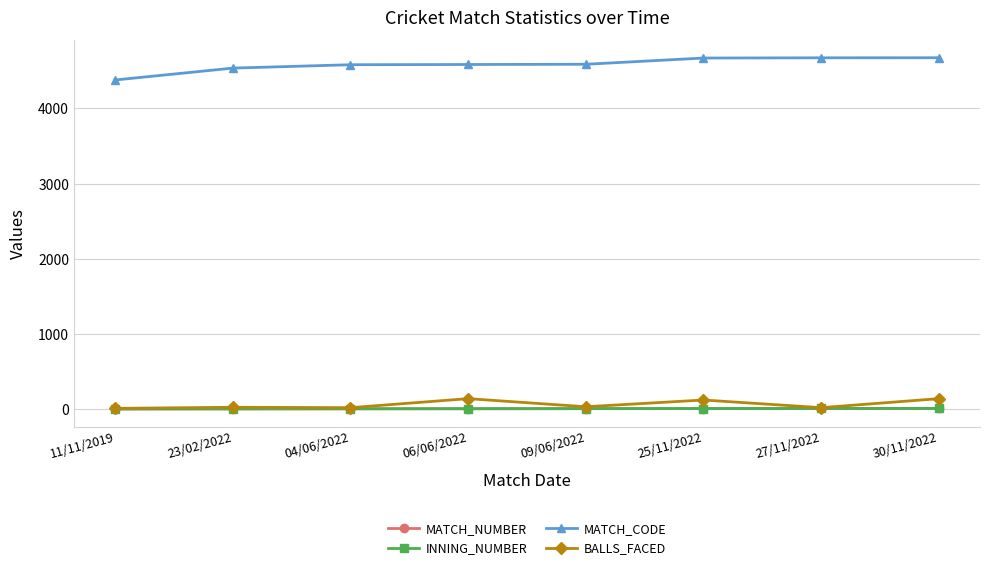

Reading left to right, list all the values displayed in this chart.

MATCH_NUMBER: 11/11/2019=1	23/02/2022=2	04/06/2022=3	06/06/2022=4	09/06/2022=5	25/11/2022=6	27/11/2022=7	30/11/2022=8
INNING_NUMBER: 11/11/2019=1	23/02/2022=2	04/06/2022=3	06/06/2022=4	09/06/2022=5	25/11/2022=6	27/11/2022=7	30/11/2022=8
MATCH_CODE: 11/11/2019=4379	23/02/2022=4537	04/06/2022=4582	06/06/2022=4585	09/06/2022=4588	25/11/2022=4671	27/11/2022=4674	30/11/2022=4675
BALLS_FACED: 11/11/2019=9	23/02/2022=23	04/06/2022=18	06/06/2022=138	09/06/2022=30	25/11/2022=120	27/11/2022=18	30/11/2022=138